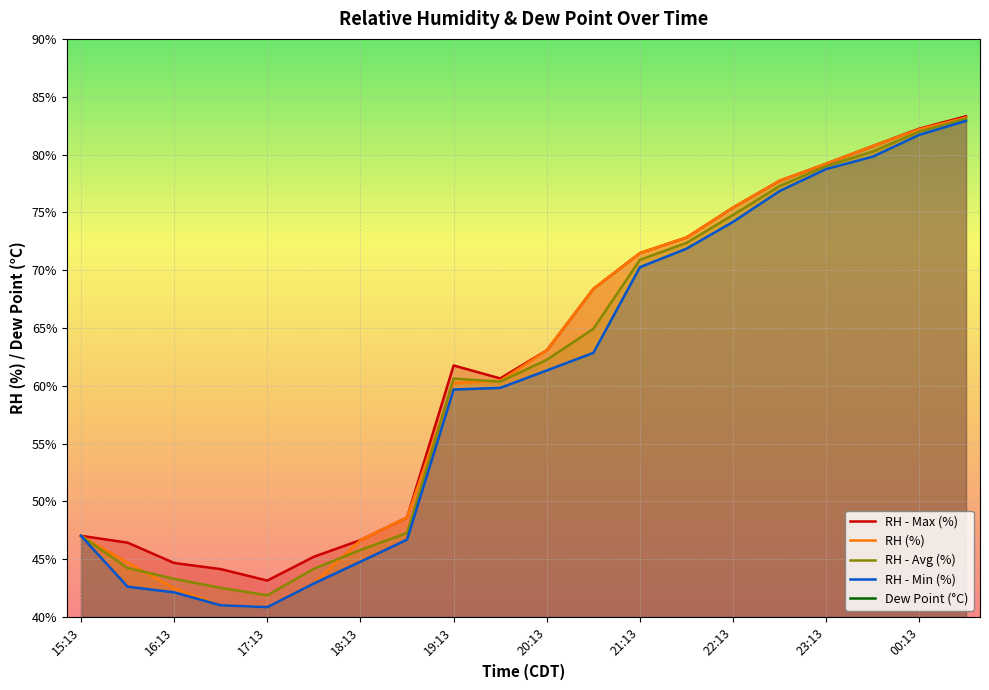

In RH - Avg (%), how many points are higher than both neighbors (excluding endpoints)?

1